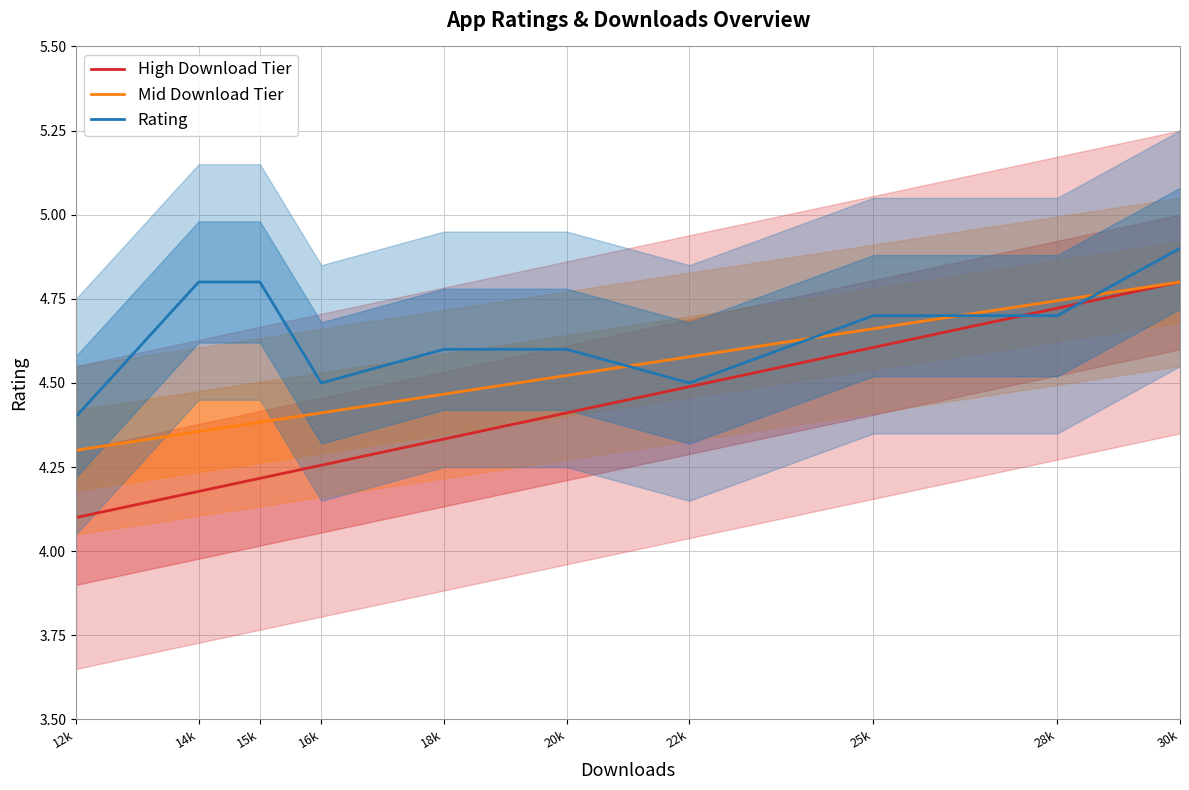

Which series has the largest total across all categories?

Rating